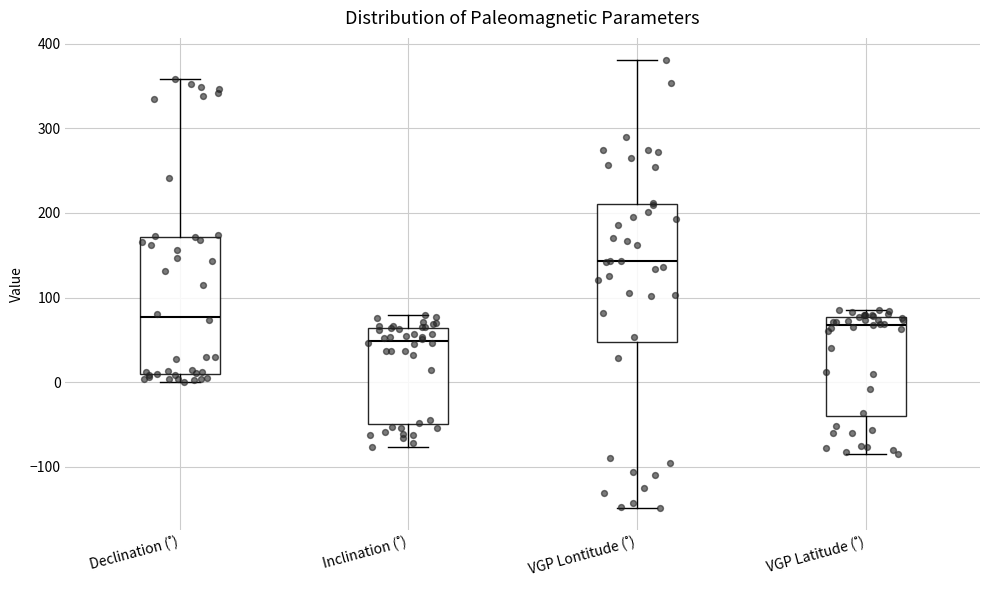

Which box's median line is the lowest?

Inclination (˚)